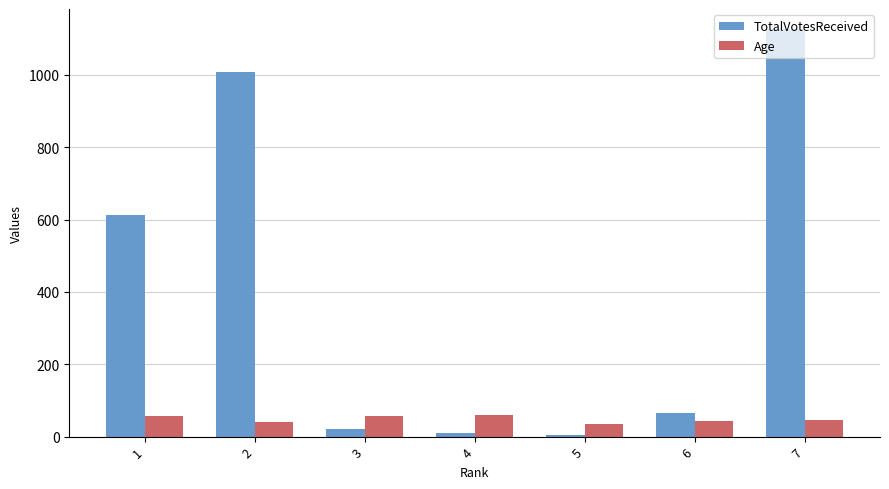

What is the difference between the highest and lowest values at 4?

50